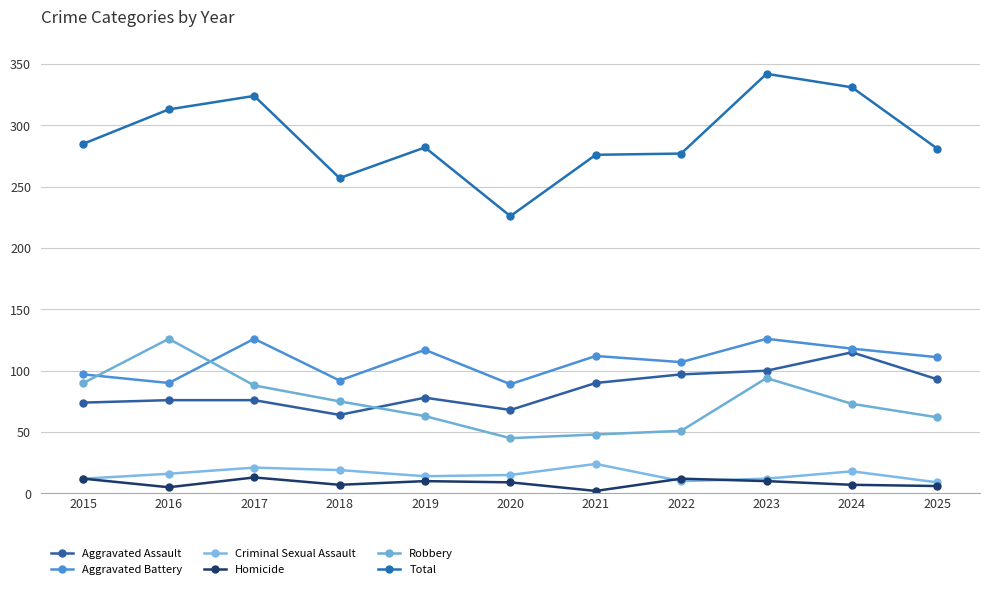

Which series has the largest total across all categories?

Total